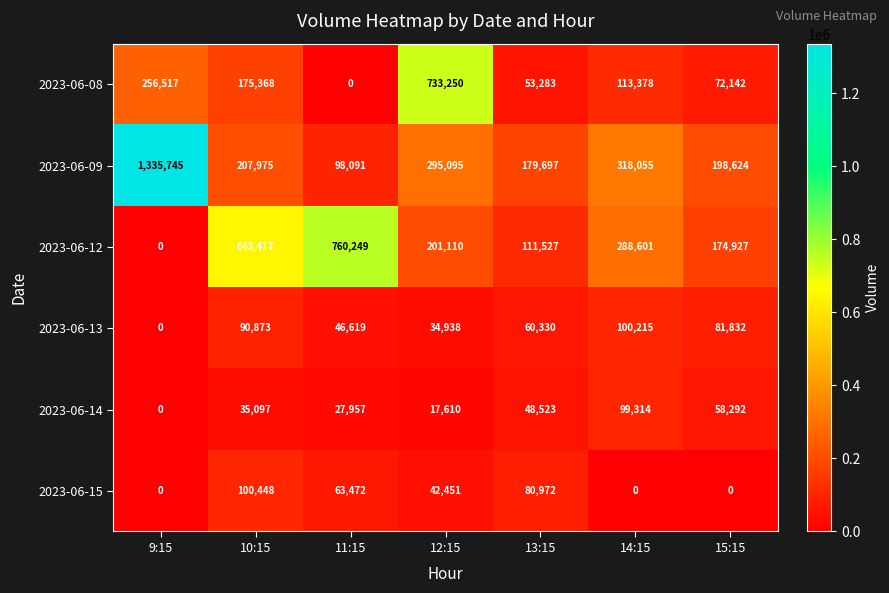

Where does the 2023-06-09 series first go above 207975?

9:15